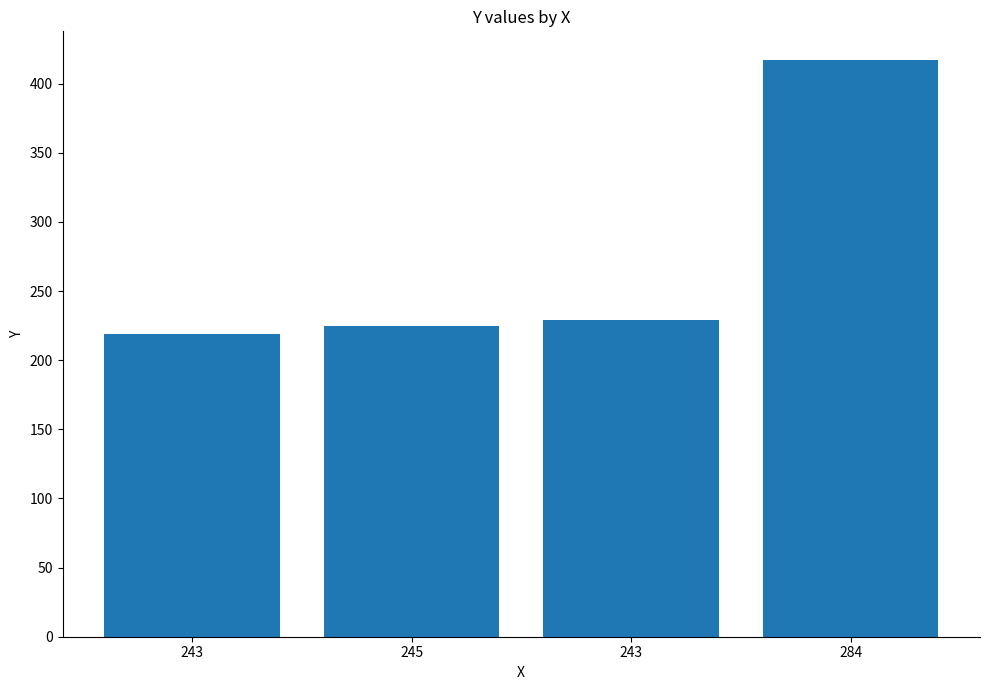

What is the difference between the second highest and second lowest values?

4